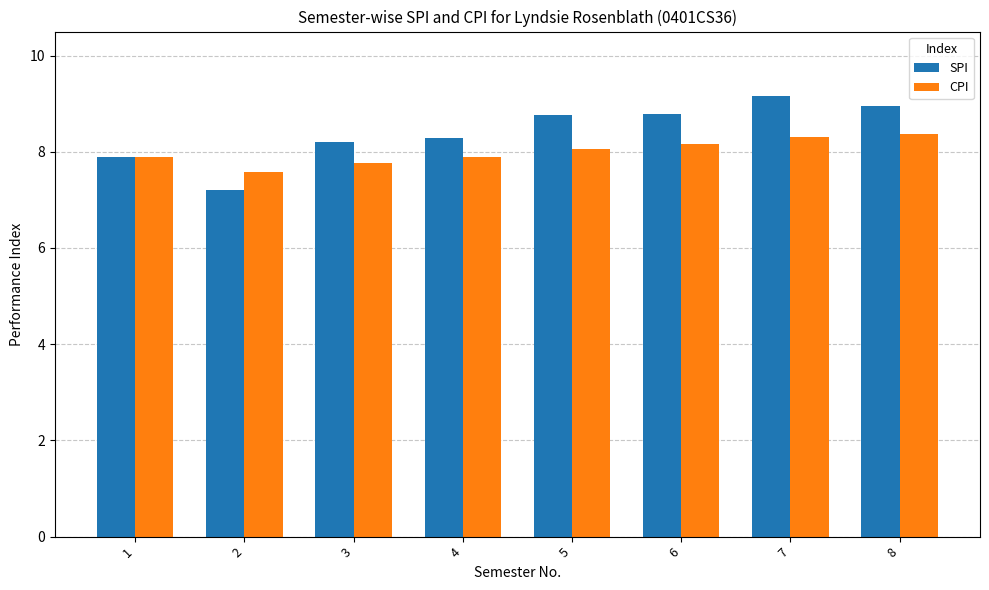

Which series has the widest spread of values?

SPI